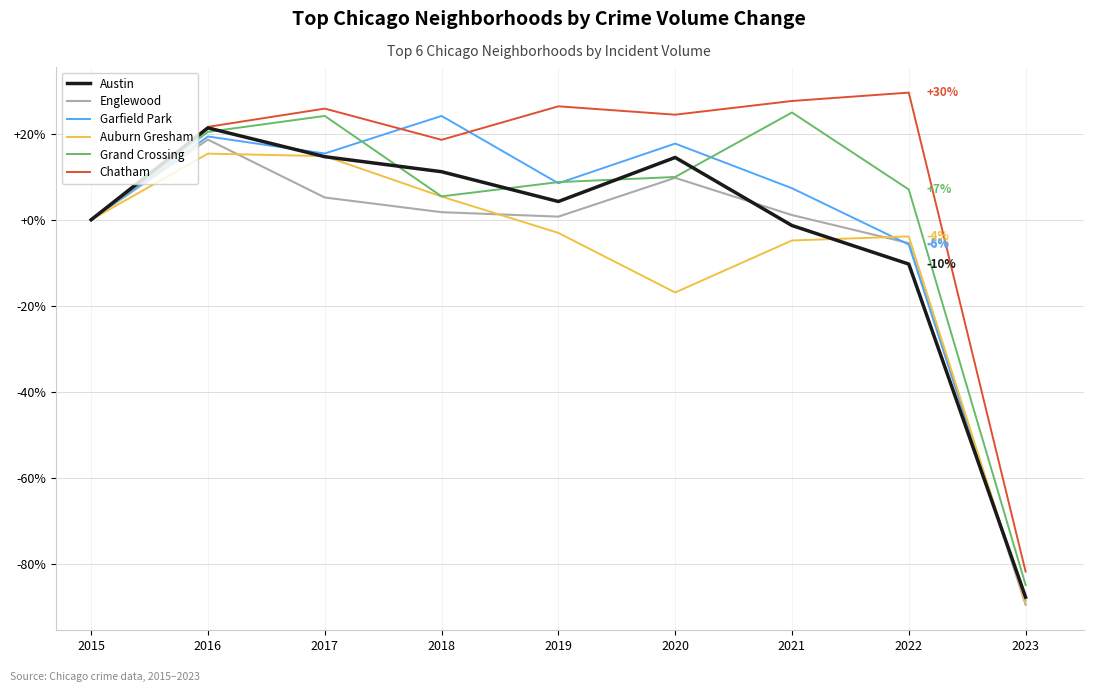

At which label is Garfield Park closest to -32?

2022